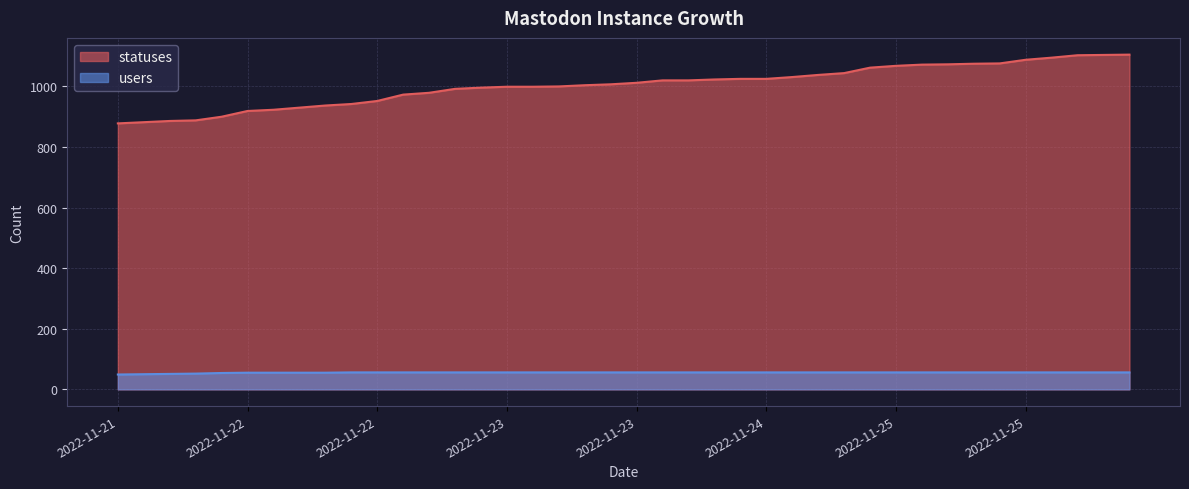

Reading left to right, what are all the values shown in this chart?

statuses: 878	882	886	888	900	919	923	930	937	942	952	973	979	992	996	999	999	1000	1004	1007	1012	1020	1020	1023	1025	1025	1031	1038	1044	1062	1068	1072	1073	1075	1076	1088	1095	1103	1104	1105
users: 49	50	51	52	54	55	55	55	55	56	56	56	56	56	56	56	56	56	56	56	56	56	56	56	56	56	56	56	56	56	56	56	56	56	56	56	56	56	56	56